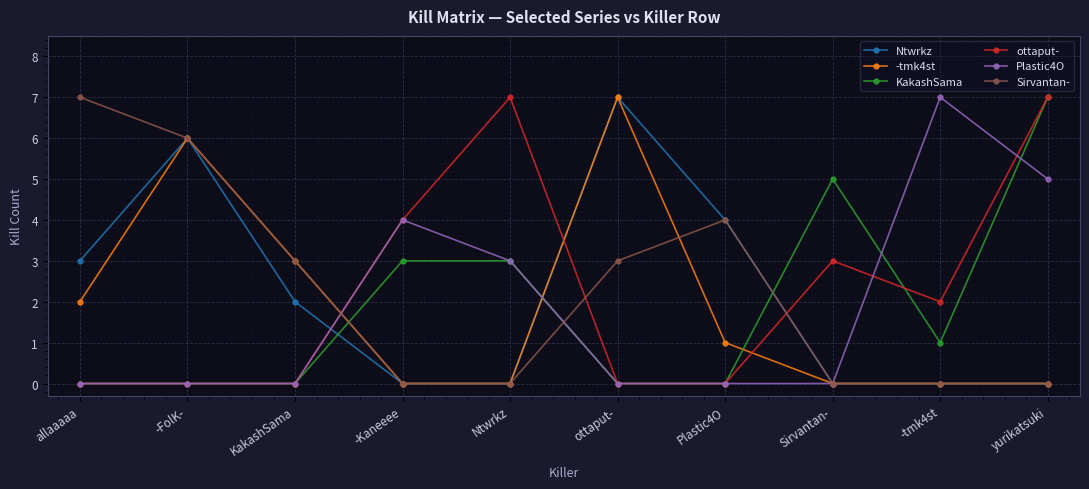

How many -tmk4st values are between 0 and 3?

8